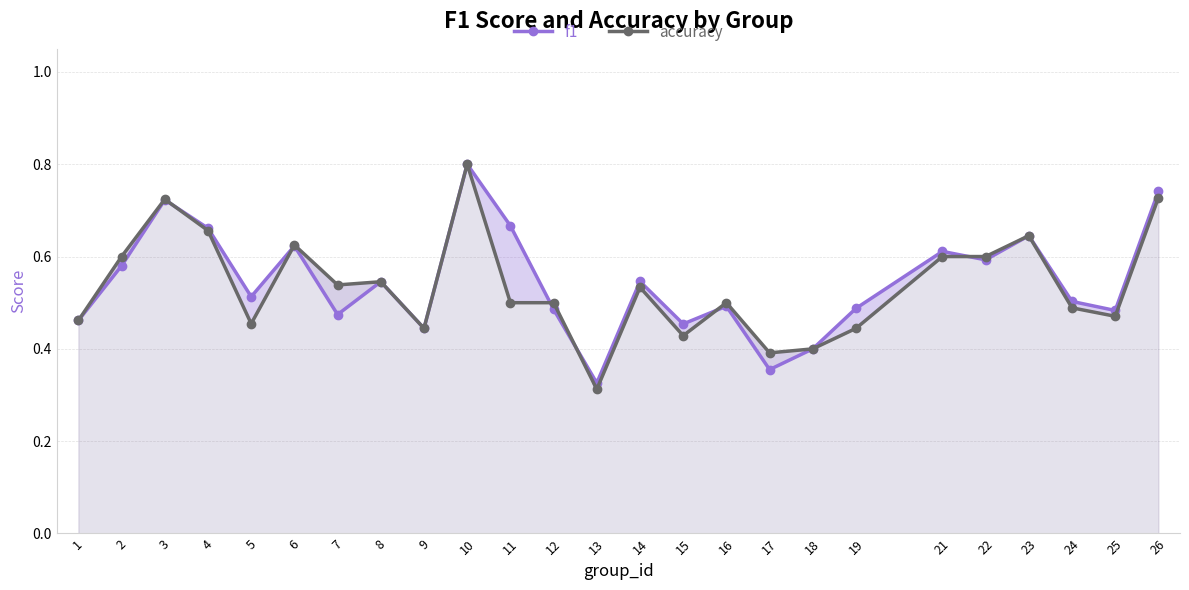

Read the f1 value at 4.

0.7